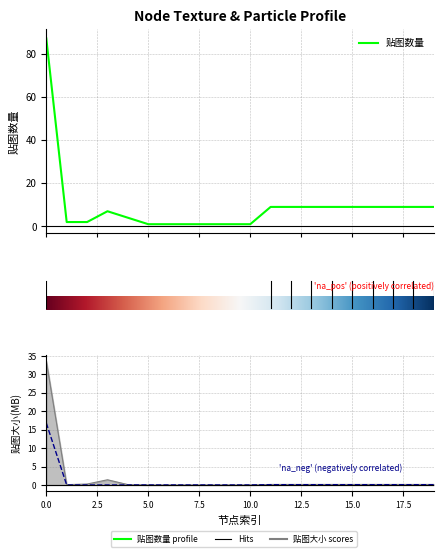

The value of 贴图数量 at 11 is 9.0. True or false?

True